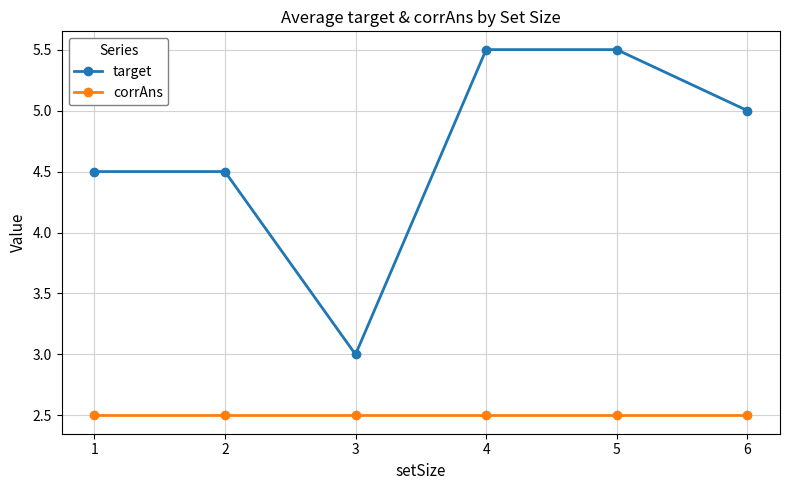

List the series in order of their overall mean, highest first.

target, corrAns